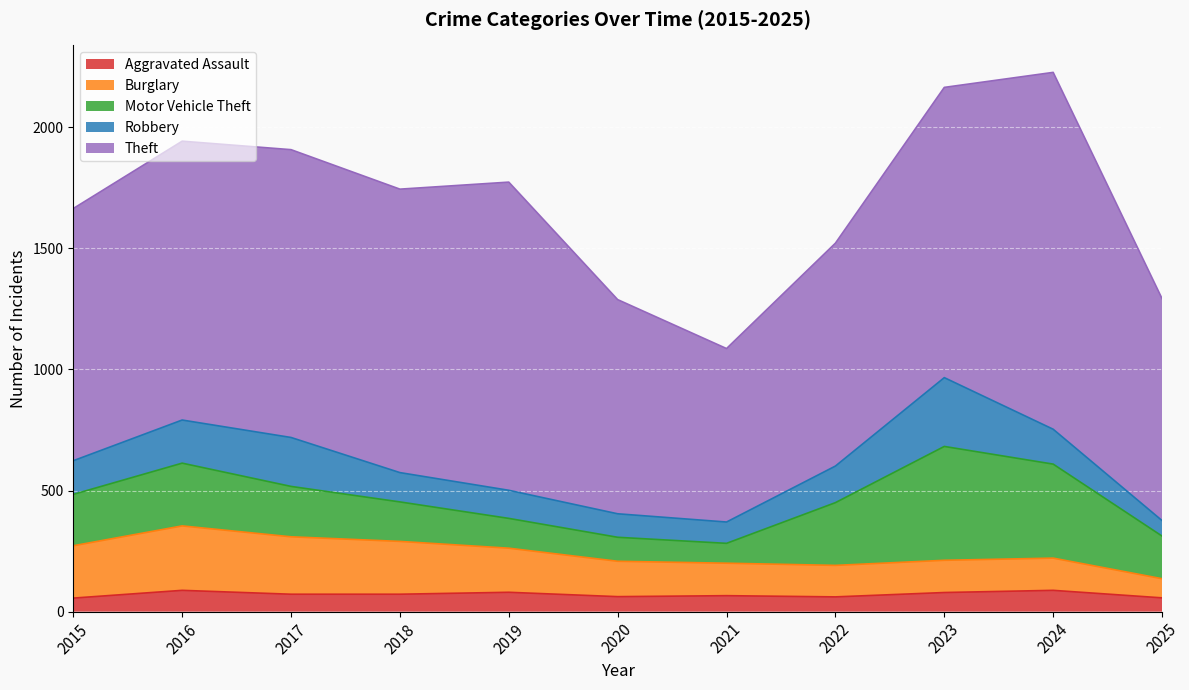

Reading left to right, what are all the values shown in this chart?

Aggravated Assault: 2015=56	2016=88	2017=72	2018=72	2019=80	2020=62	2021=66	2022=61	2023=79	2024=88	2025=57
Burglary: 2015=216	2016=266	2017=237	2018=218	2019=182	2020=146	2021=134	2022=130	2023=133	2024=133	2025=79
Motor Vehicle Theft: 2015=212	2016=259	2017=208	2018=163	2019=123	2020=99	2021=82	2022=259	2023=470	2024=388	2025=176
Robbery: 2015=139	2016=178	2017=202	2018=121	2019=116	2020=97	2021=88	2022=151	2023=284	2024=144	2025=64
Theft: 2015=1041	2016=1151	2017=1188	2018=1170	2019=1272	2020=884	2021=716	2022=920	2023=1198	2024=1473	2025=916